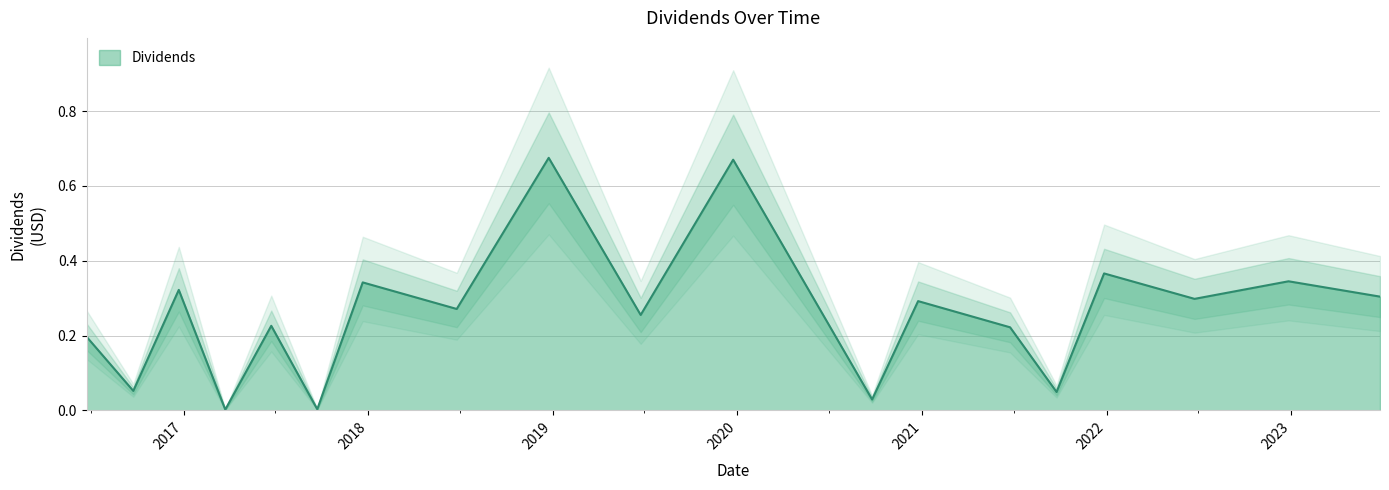

Reading left to right, extract all data points from this chart.

2016-06-23=0.2	2016-09-23=0.1	2016-12-22=0.3	2017-03-24=0.0	2017-06-23=0.2	2017-09-22=0.0	2017-12-21=0.3	2018-06-25=0.3	2018-12-24=0.7	2019-06-24=0.3	2019-12-24=0.7	2020-09-24=0.0	2020-12-24=0.3	2021-06-24=0.2	2021-09-24=0.0	2021-12-27=0.4	2022-06-24=0.3	2022-12-27=0.3	2023-06-26=0.3